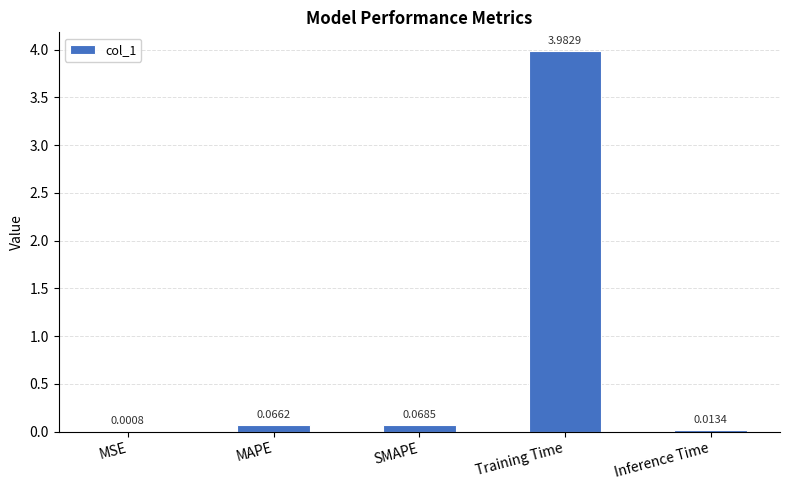

What is the difference between the values at Training Time and SMAPE?

3.9